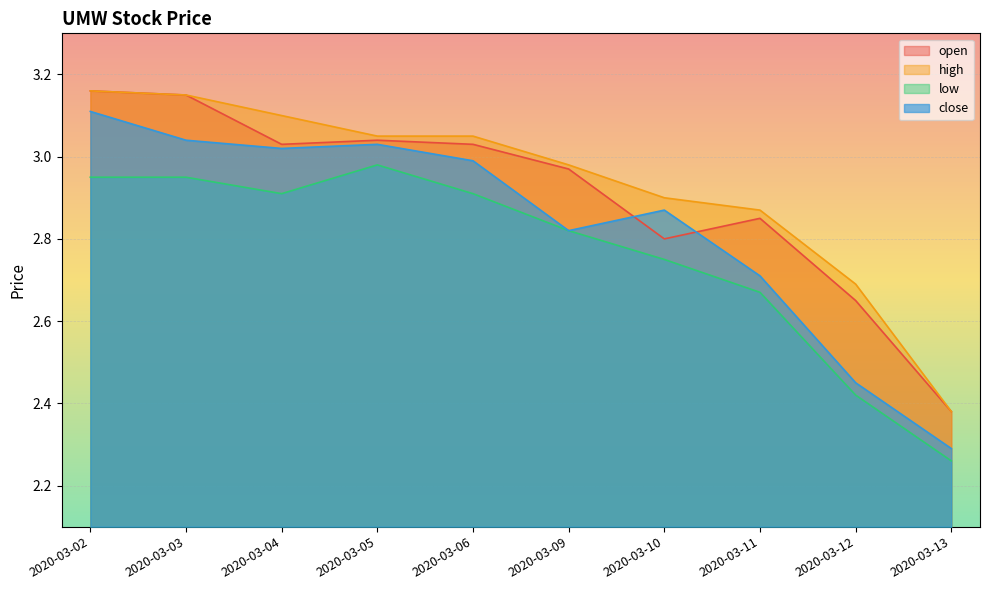

Where is the first local maximum for low?

2020-03-05